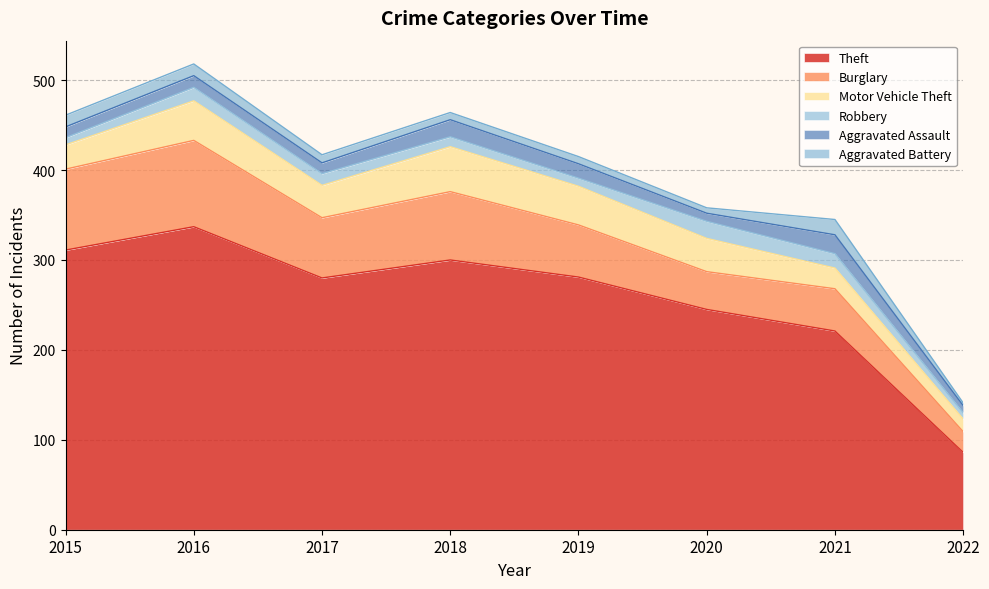

What are all the series names shown in the legend?

Theft, Burglary, Motor Vehicle Theft, Robbery, Aggravated Assault, Aggravated Battery